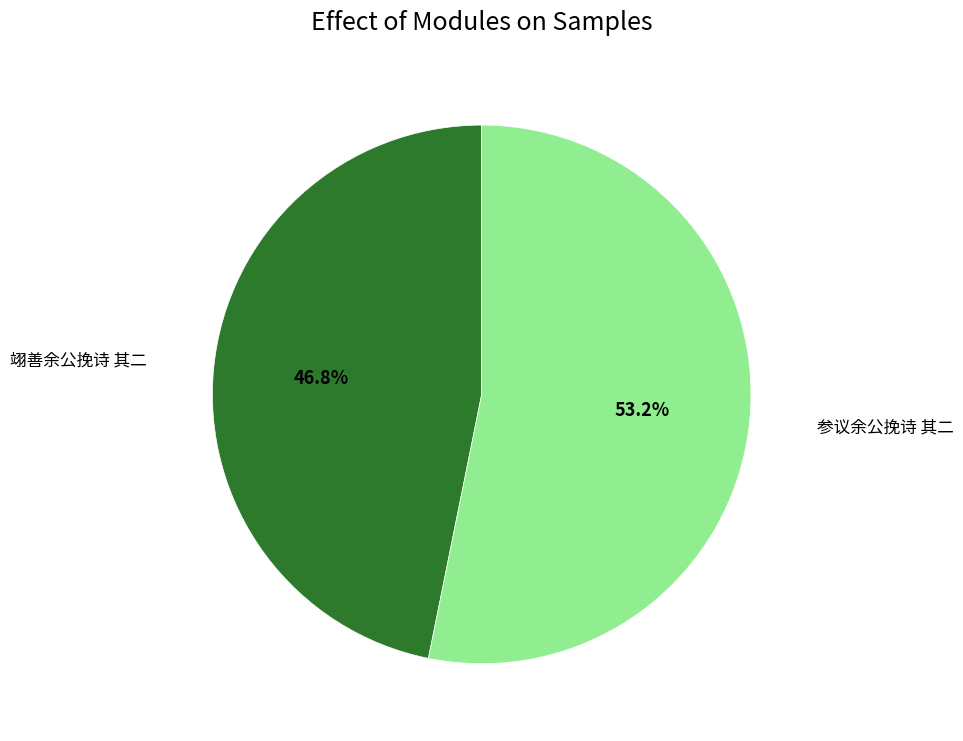

Is there any slice that represents more than half of the pie?

Yes